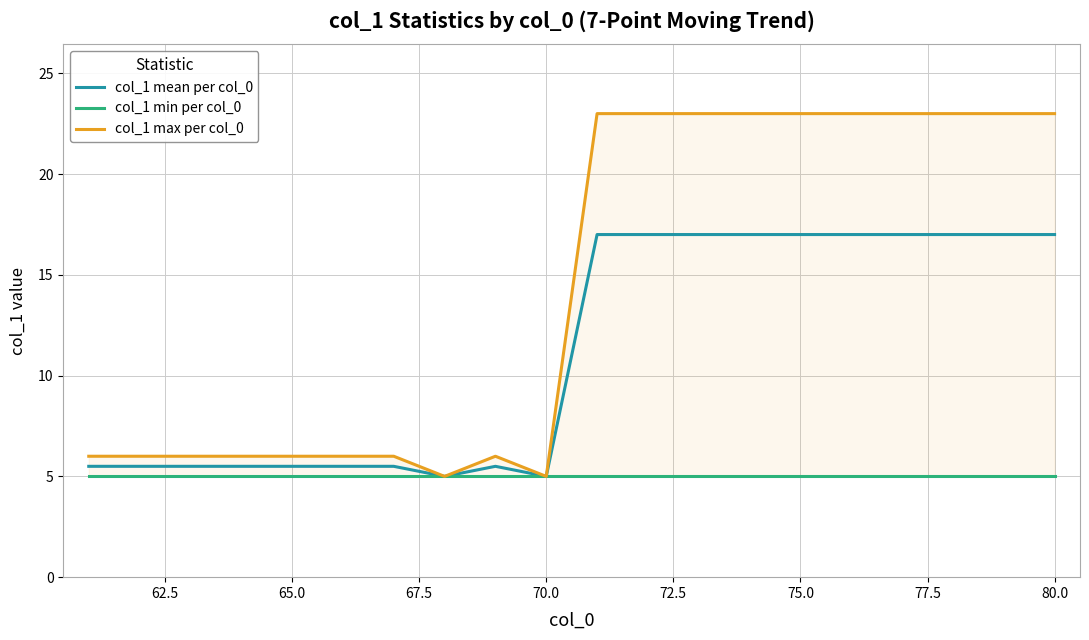

The col_1 mean per col_0 series shows 5.0 at 70.0. True or false?

True